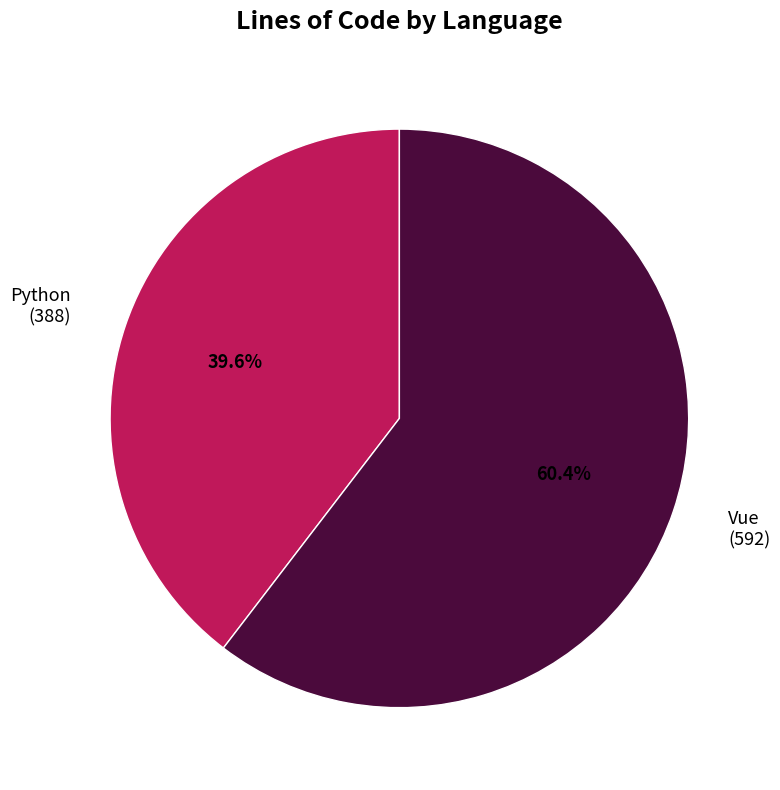

Which category has the smallest portion of the pie?

Python